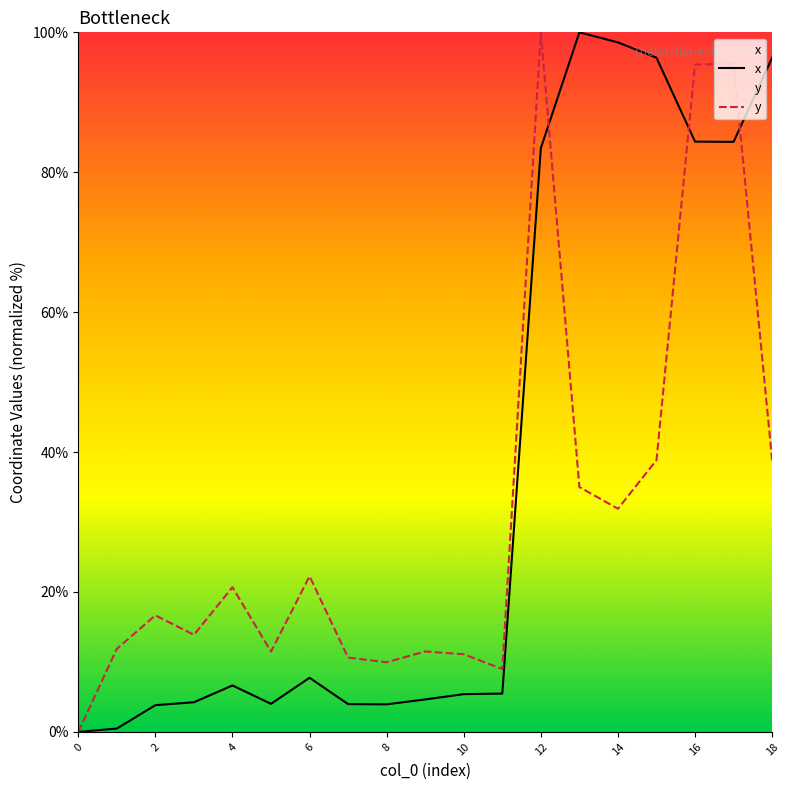

In y, how many points are higher than both neighbors (excluding endpoints)?

6